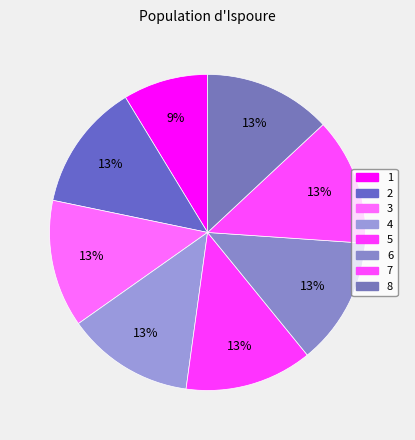

How many segments does this pie chart have?

8